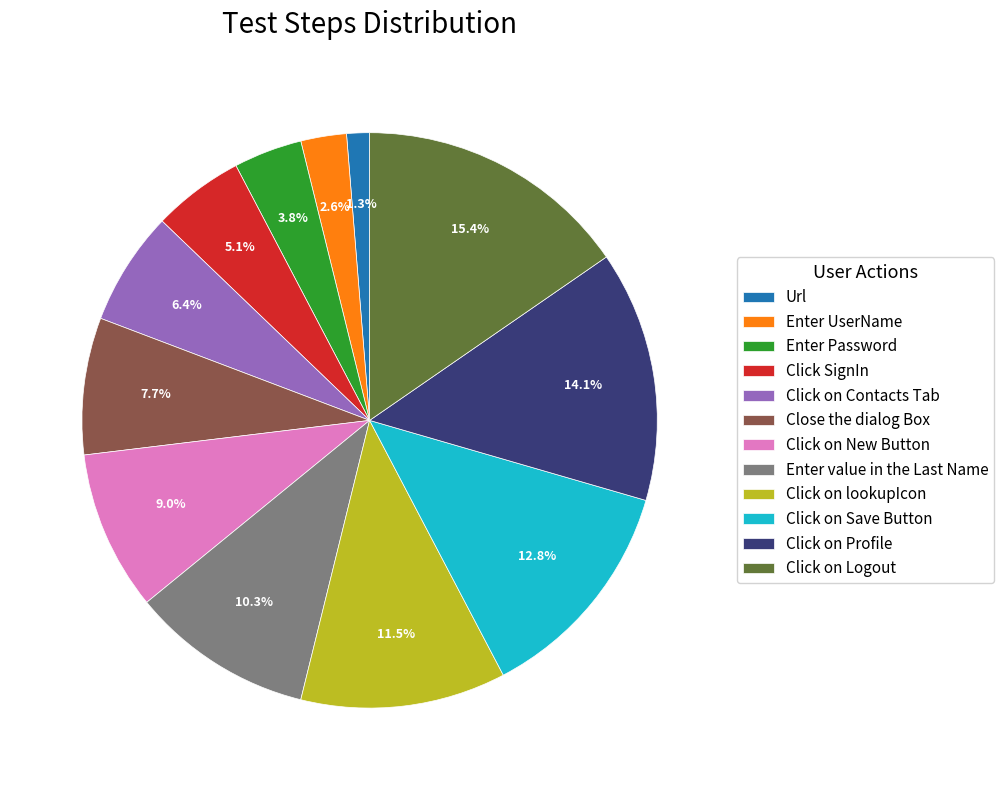

What is the smallest slice in the pie chart?

Url